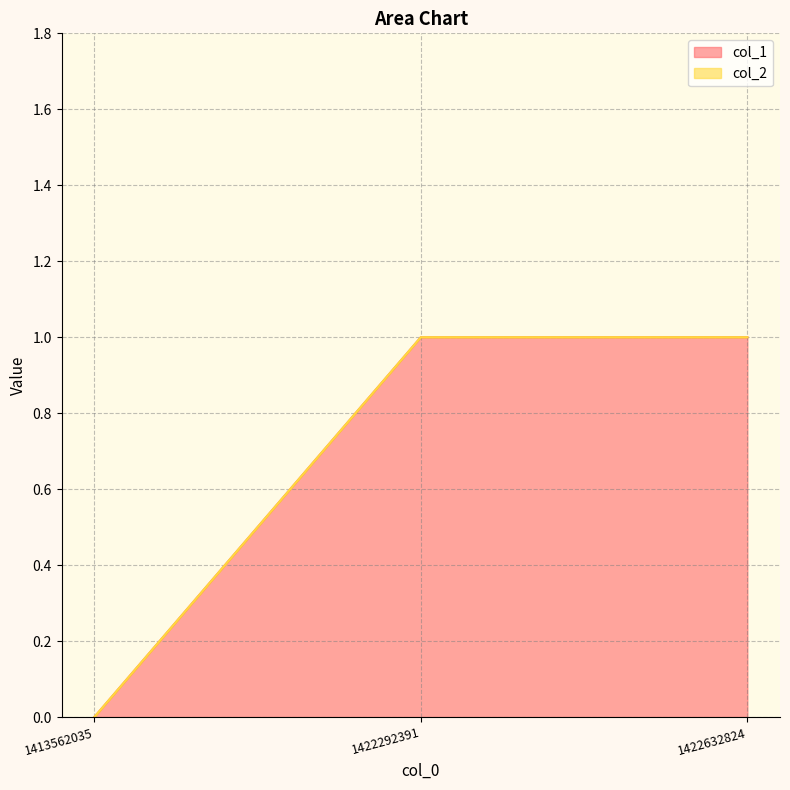

The chart shows a value of 0 at 1422292391. True or false?

False